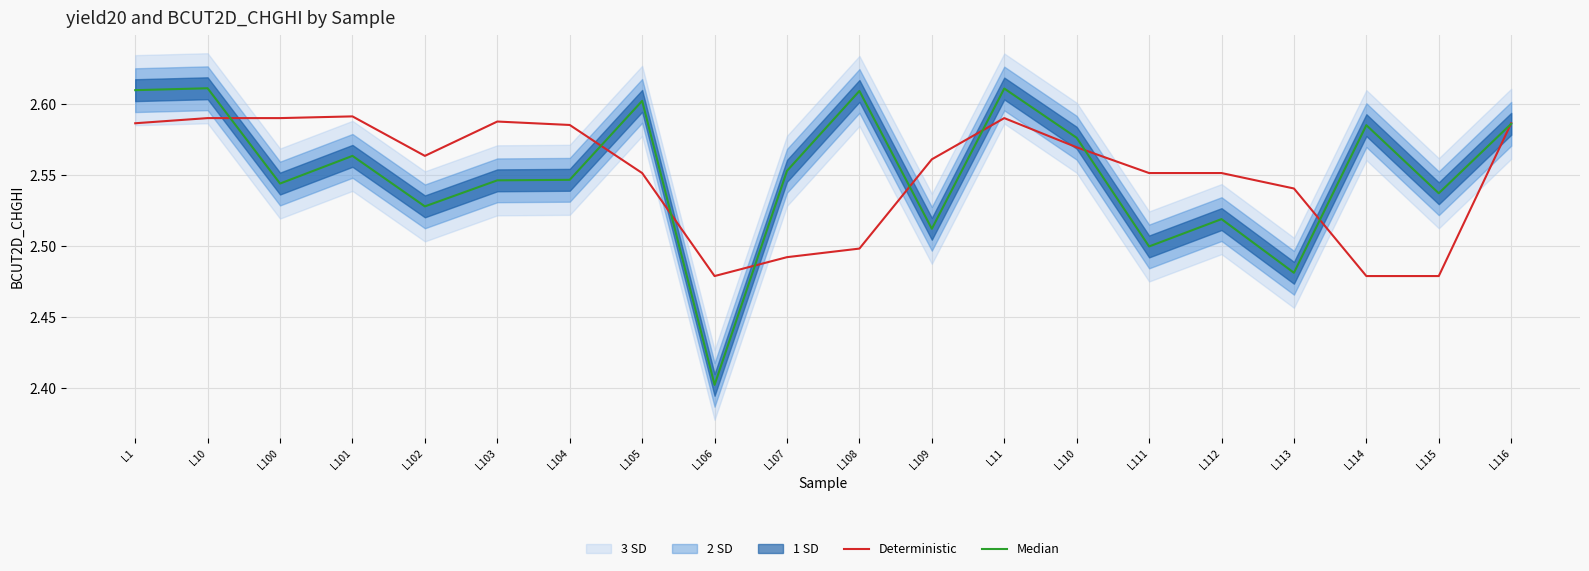

The Deterministic series shows 1.2 at L109. True or false?

False